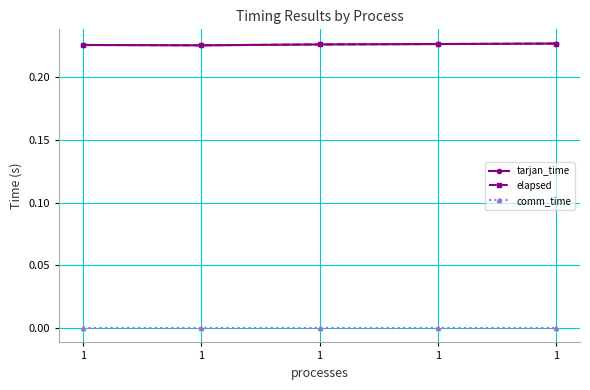

Does the chart have visible grid lines?

Yes